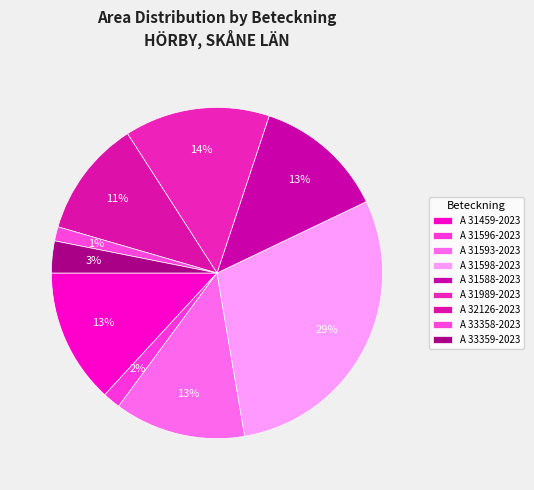

How many slices are in this pie chart?

9